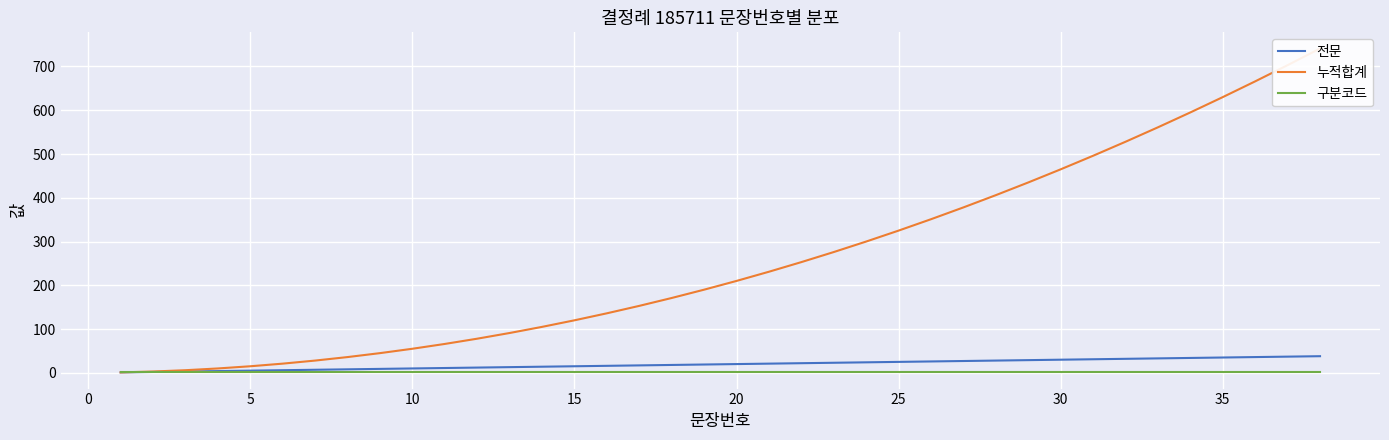

Does the chart display data point markers on the line(s)?

No